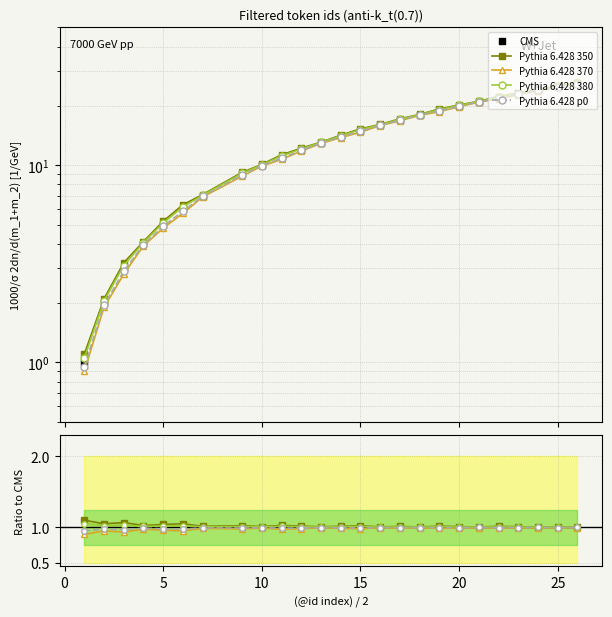

What is the value of the Pythia 6.428 380 point at the 5th from the left?

1.0